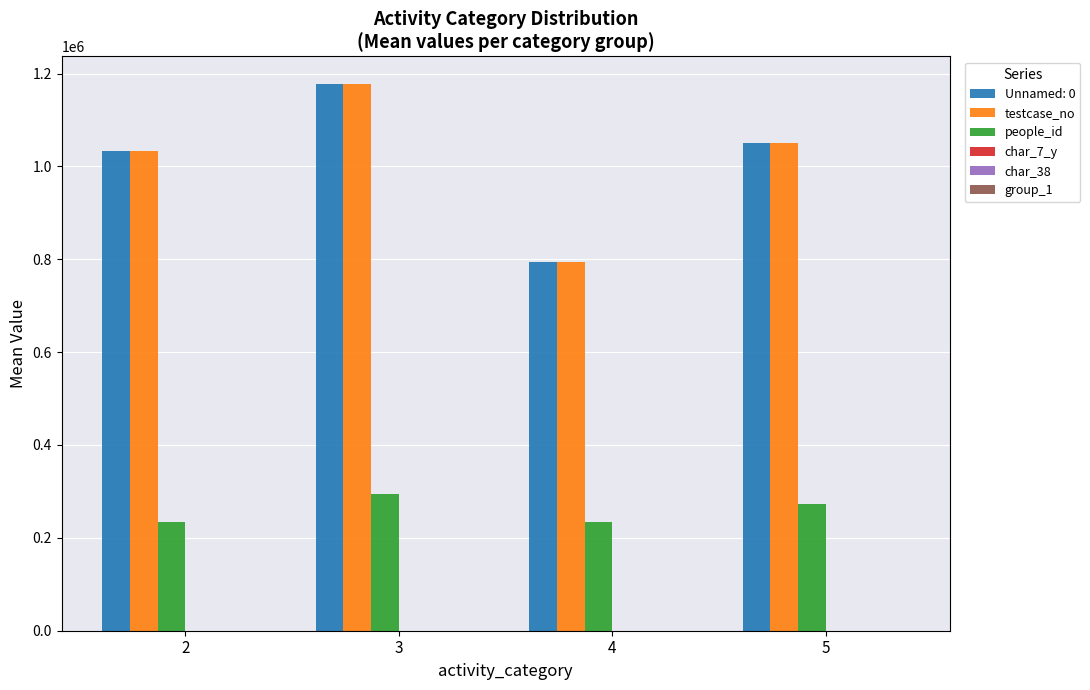

How many groups of bars are there?

4